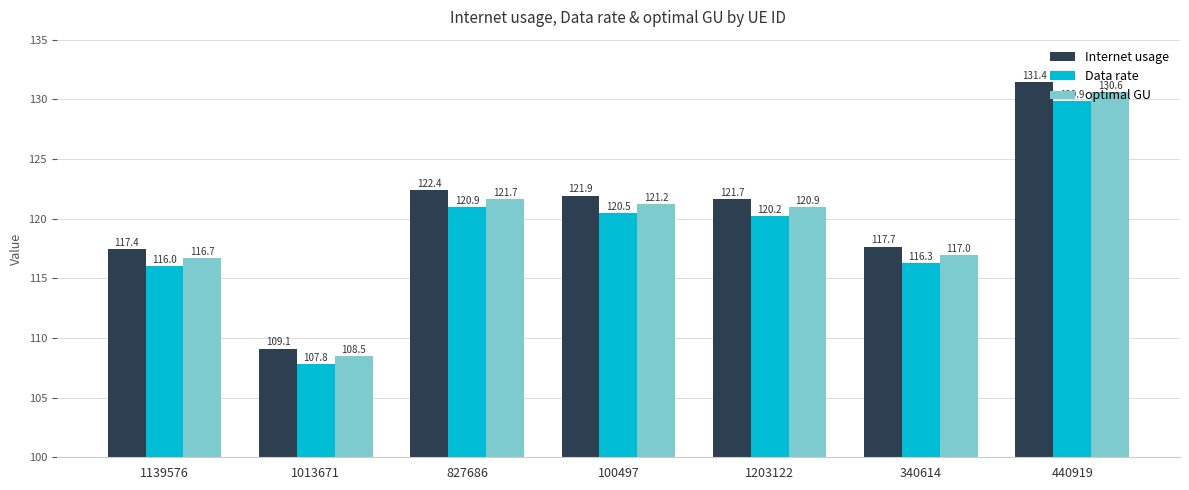

What are all the series names shown in the legend?

Internet usage, Data rate, optimal GU